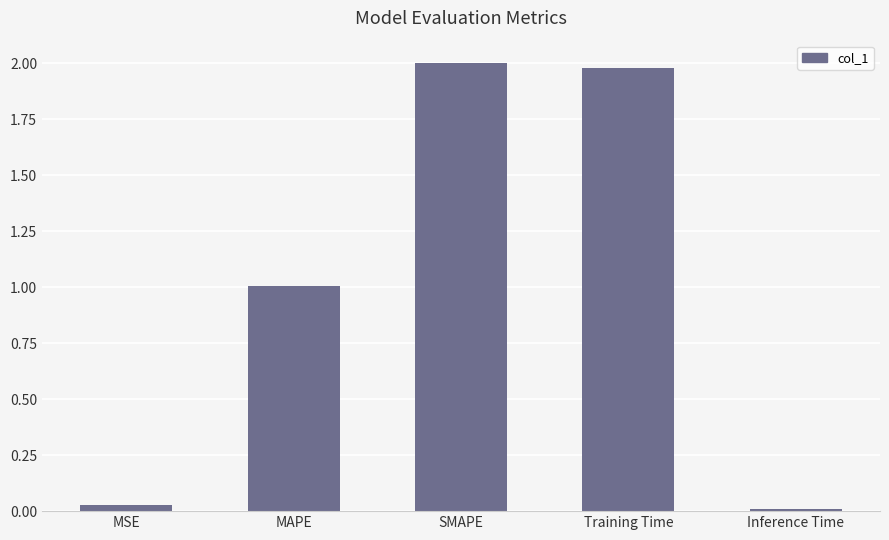

What is the average value?

1.0